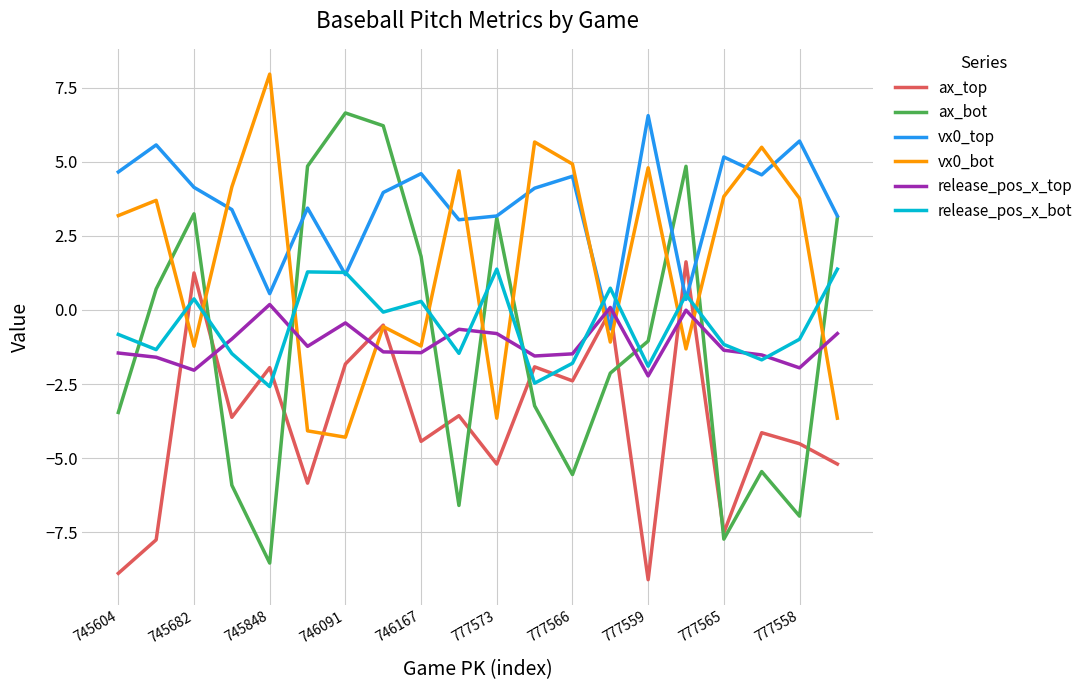

Which series has the largest range (max minus min)?

ax_bot